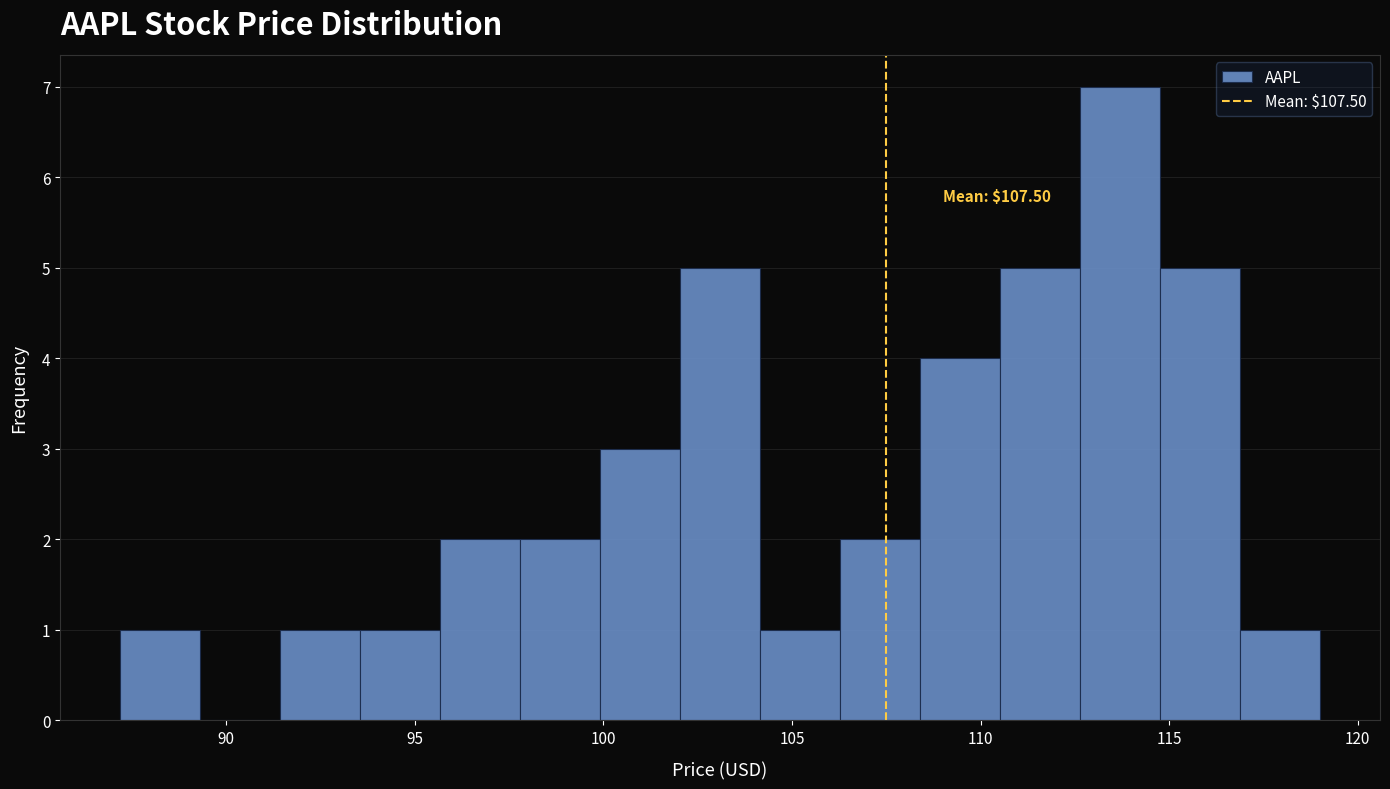

Which range on the x-axis has the tallest bar?

112.5 to 115.0